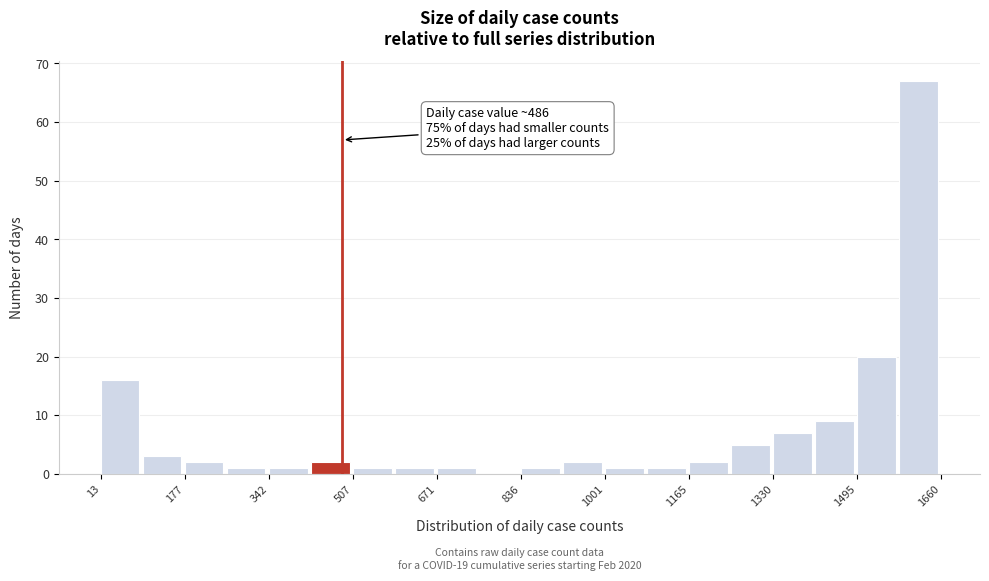

Which range on the x-axis has the tallest bar?

1580 to 1660